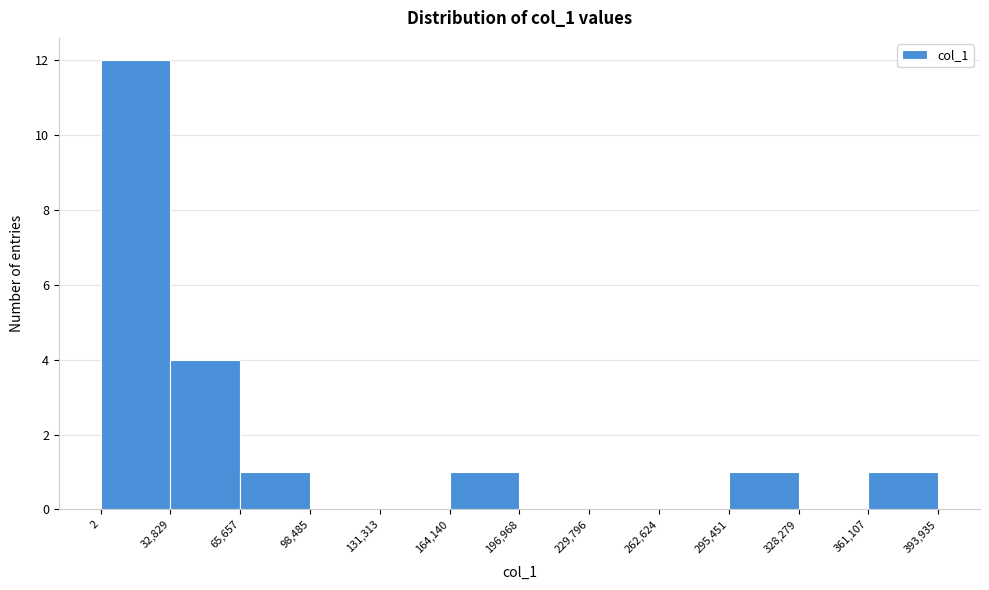

Reading left to right, list every bar in this chart as the range it spans on the x-axis followed by its height. The values are not printed on the chart, so give them approximately, as read against the axis.

2 to 32,829: 12
32,829 to 65,657: 4
65,657 to 98,485: 1
98,485 to 131,313: 0
131,313 to 164,140: 0
164,140 to 196,968: 1
196,968 to 229,796: 0
229,796 to 262,624: 0
262,624 to 295,451: 0
295,451 to 328,279: 1
328,279 to 361,107: 0
361,107 to 393,935: 1